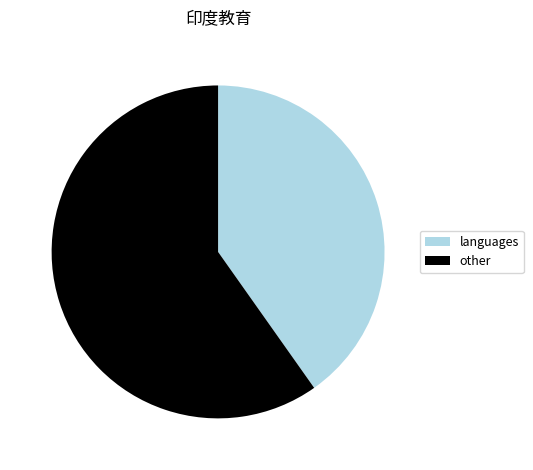

How many segments does this pie chart have?

2